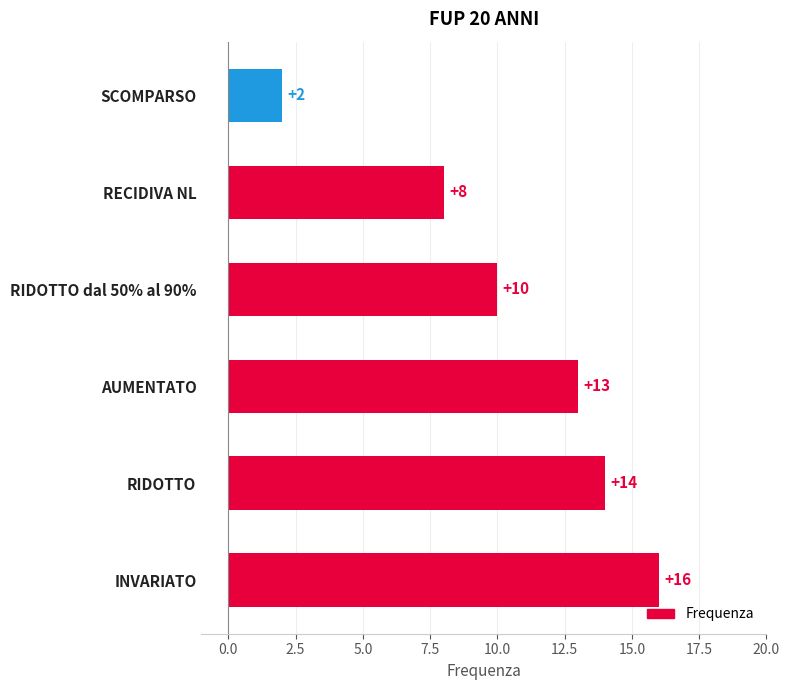

What is the sum of all values?

63